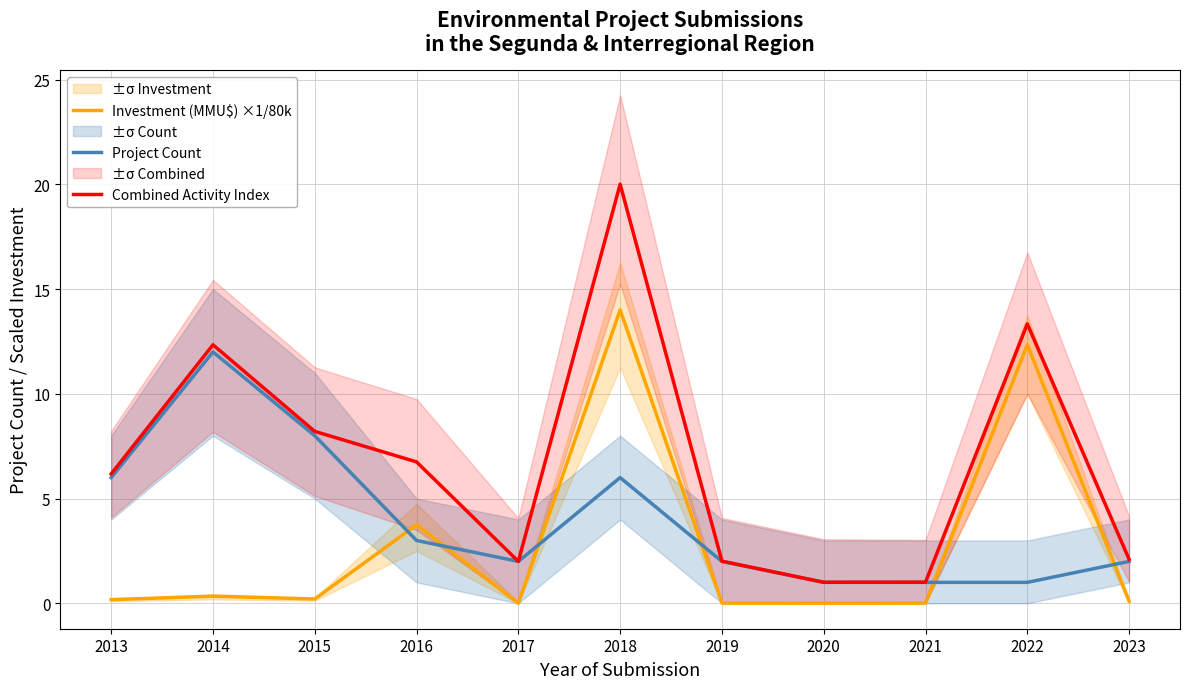

The value of Combined Activity Index at 2015 is 12.7. True or false?

False